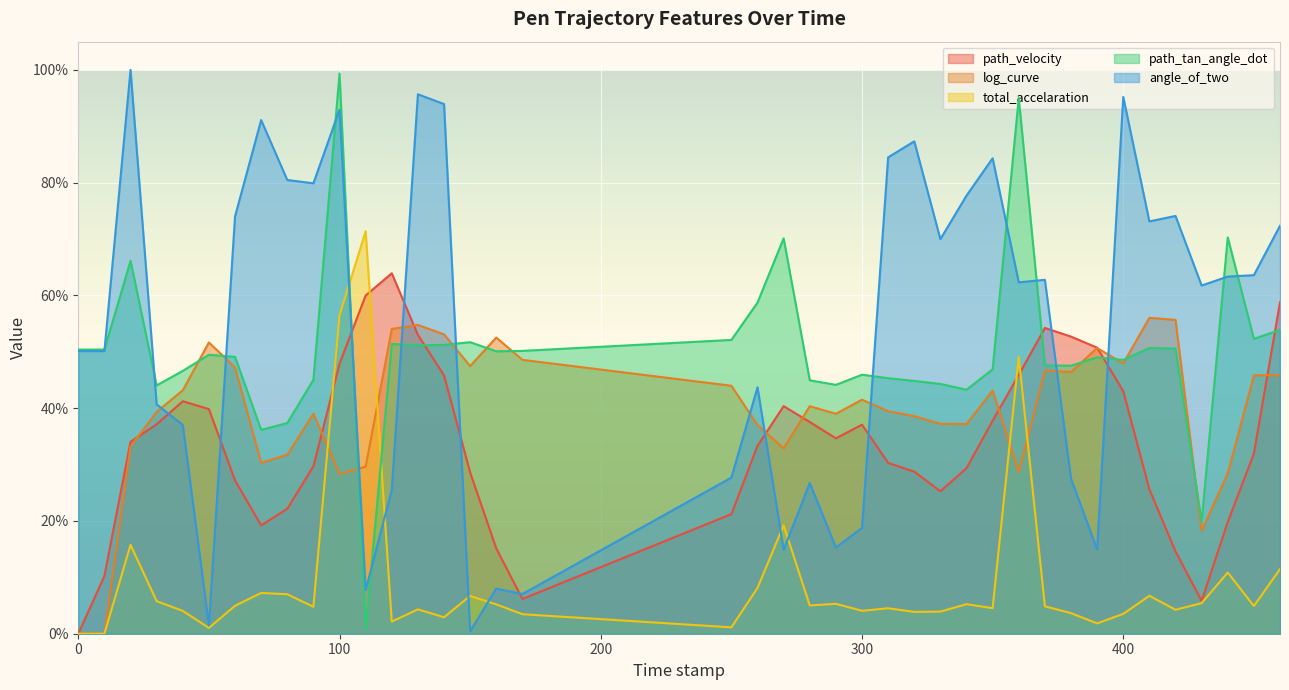

Which category has the highest value in the total_accelaration series?

110.0